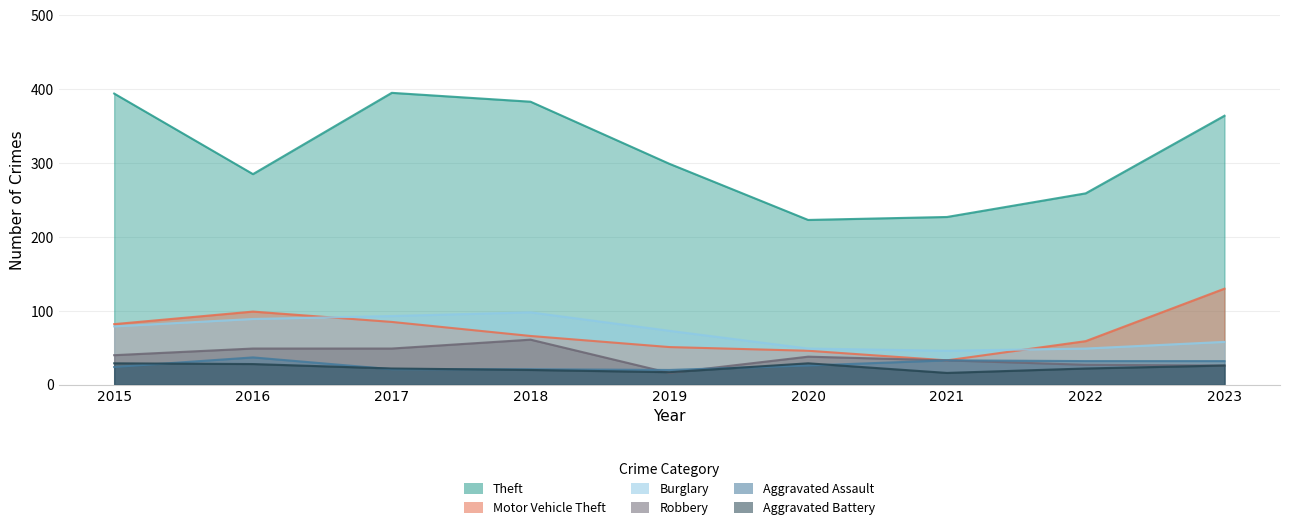

Count the number of data series in this chart.

6